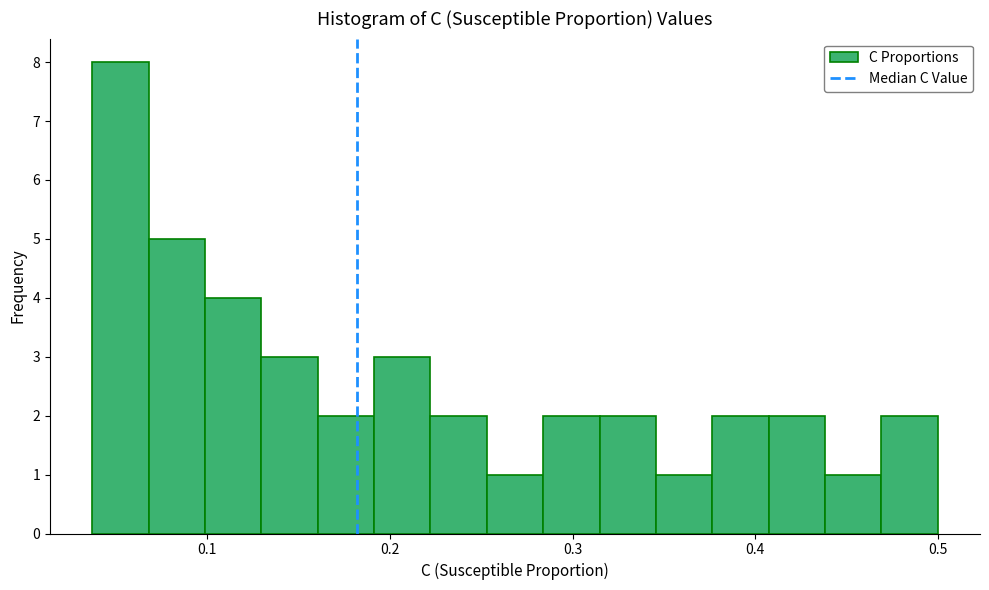

Read against the x-axis, roughly where is the centre of the tallest bar?

0.05